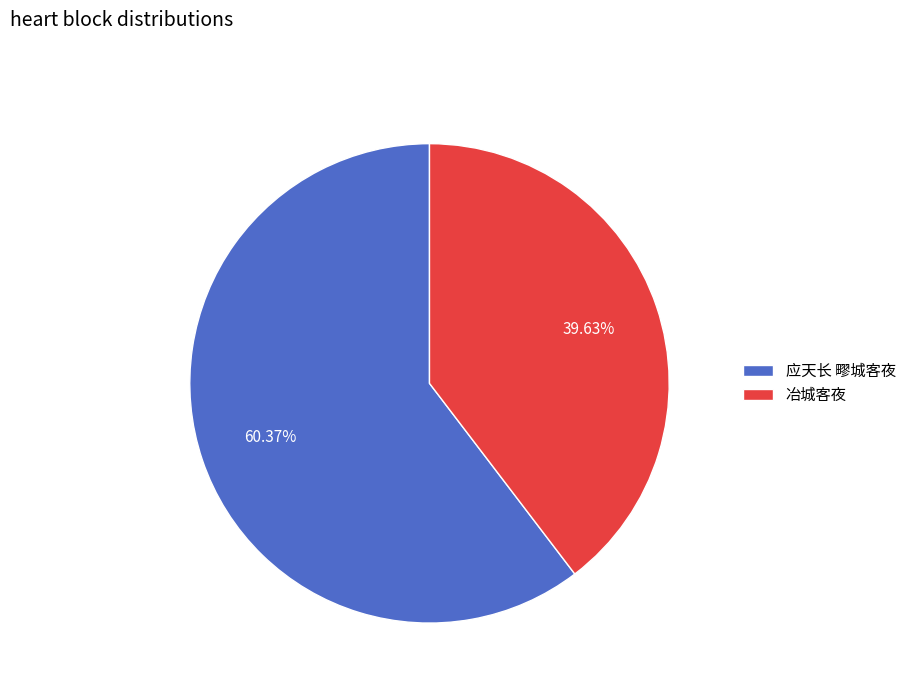

Approximately how many times larger is the value at 冶城客夜 compared to 应天长 疁城客夜?

0.7